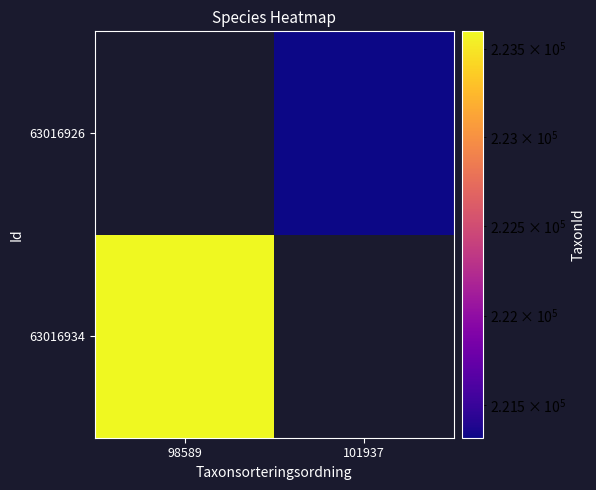

What is the greatest value displayed?

223597.0